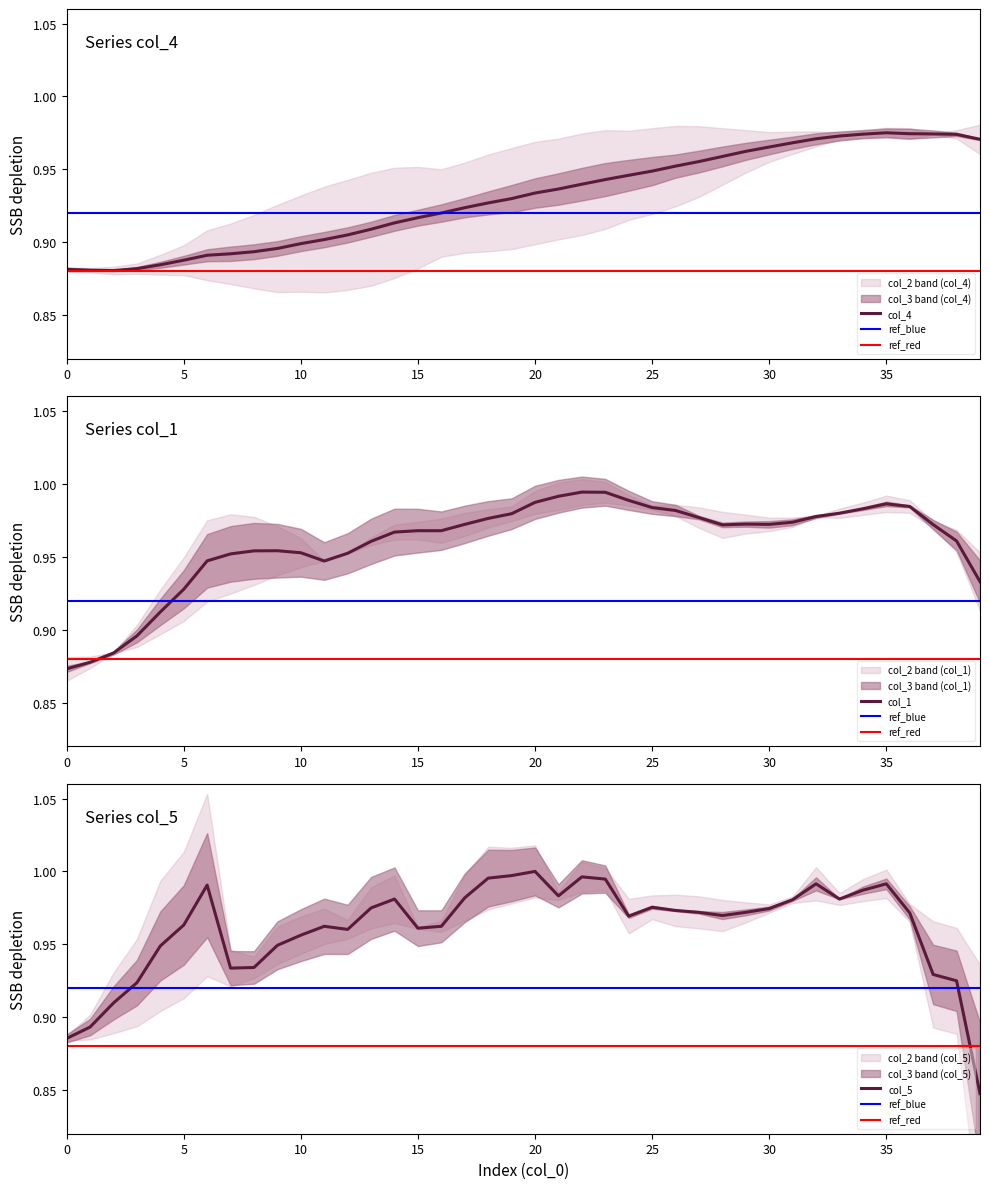

True or false: col_5 has more than 2 interior local peaks.

True